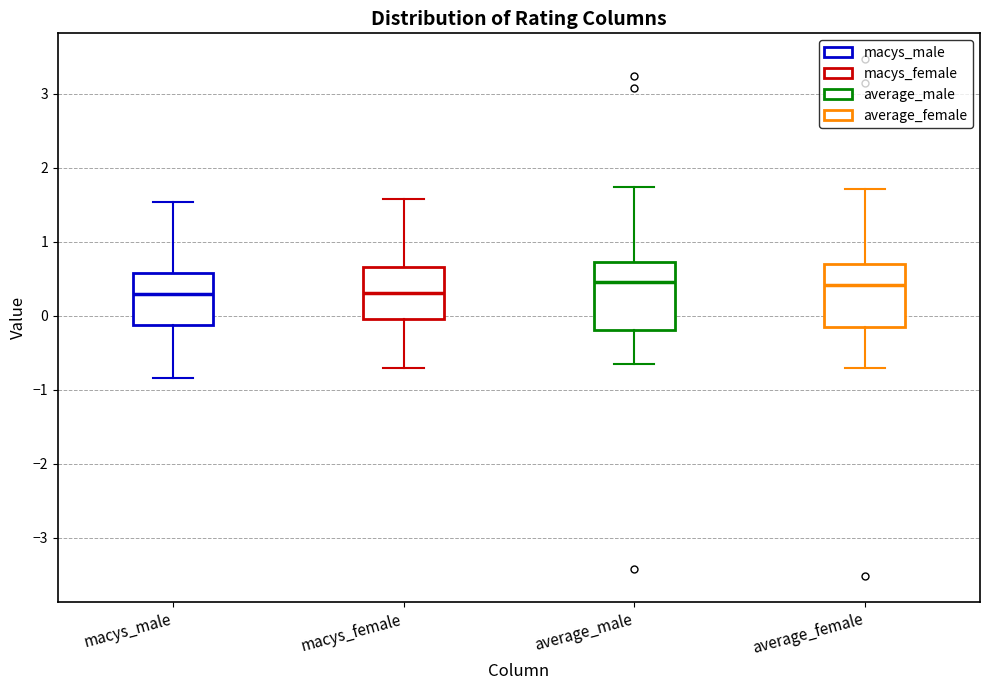

Reading left to right, transcribe this box plot: for each box, give where its median line is, the range the box spans, and where its two whiskers end, as read against the y-axis. The values are not printed on the chart, so give them approximately, as read against the axis.

macys_male: median 0.3, box -0.1 to 0.6, whiskers -0.8 to 1.5
macys_female: median 0.3, box 0.0 to 0.7, whiskers -0.7 to 1.6
average_male: median 0.4, box -0.2 to 0.7, whiskers -0.6 to 1.7
average_female: median 0.4, box -0.1 to 0.7, whiskers -0.7 to 1.7